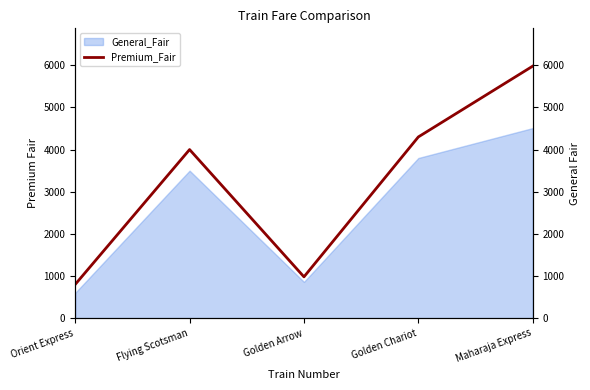

Rank the categories by value from highest to lowest.

Maharaja Express, Golden Chariot, Flying Scotsman, Golden Arrow, Orient Express